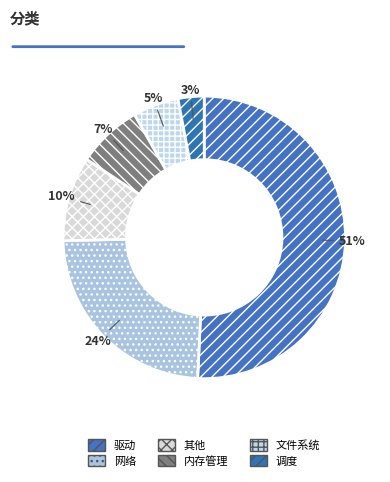

What percentage is the 文件系统 slice, to the nearest percent?

5%